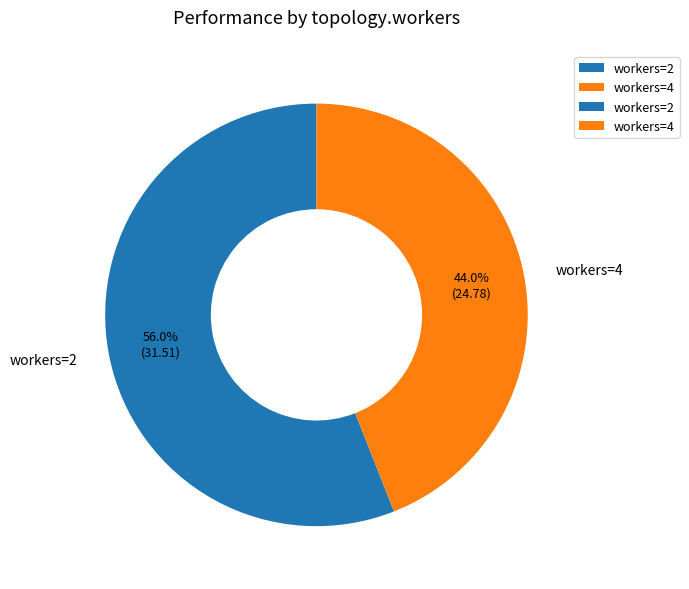

Count the number of slices in the pie.

2